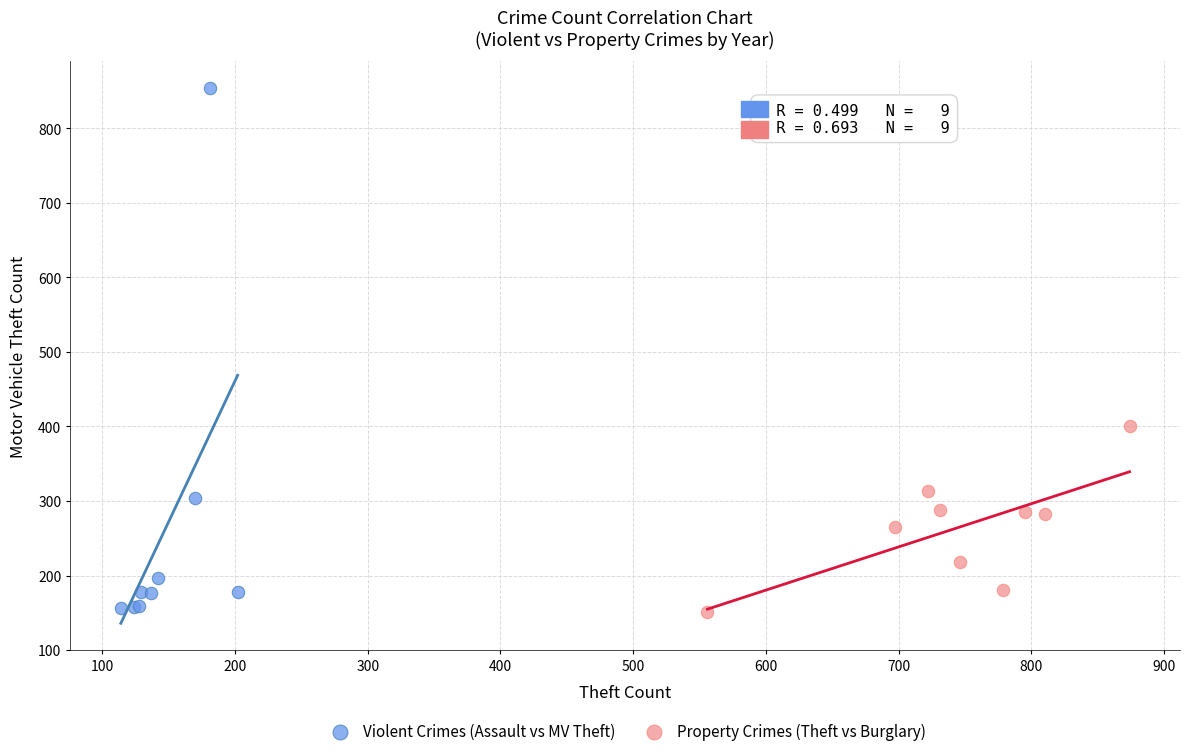

Which series reaches the maximum Y coordinate?

Violent Crimes (Assault vs MV Theft)